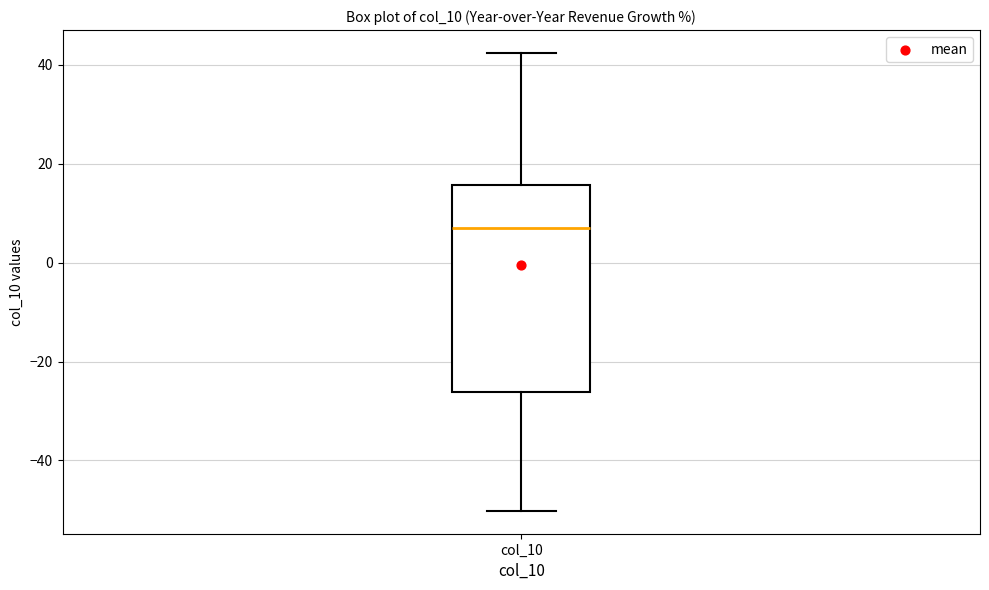

Transcribe this box plot: give where the median line is, the range the box spans, and where the two whiskers end, as read against the y-axis. The values are not printed on the chart, so give them approximately, as read against the axis.

median 6, box -26 to 16, whiskers -50 to 42